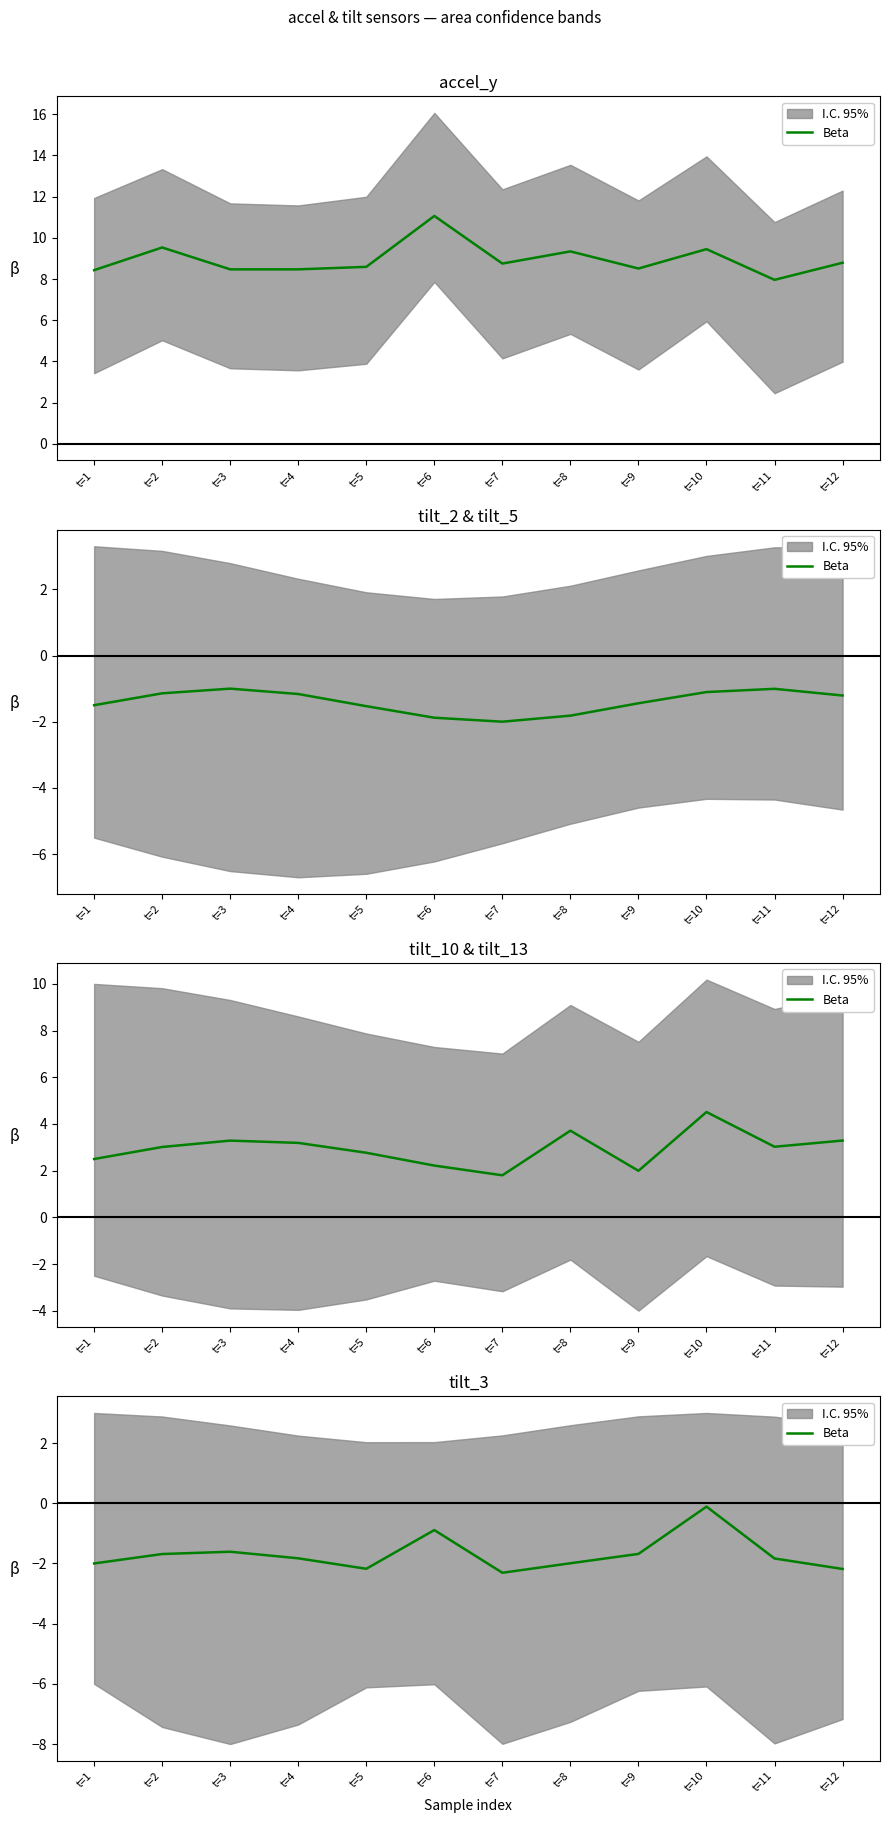

What is the difference between the values at t=9 and t=10?

1.6